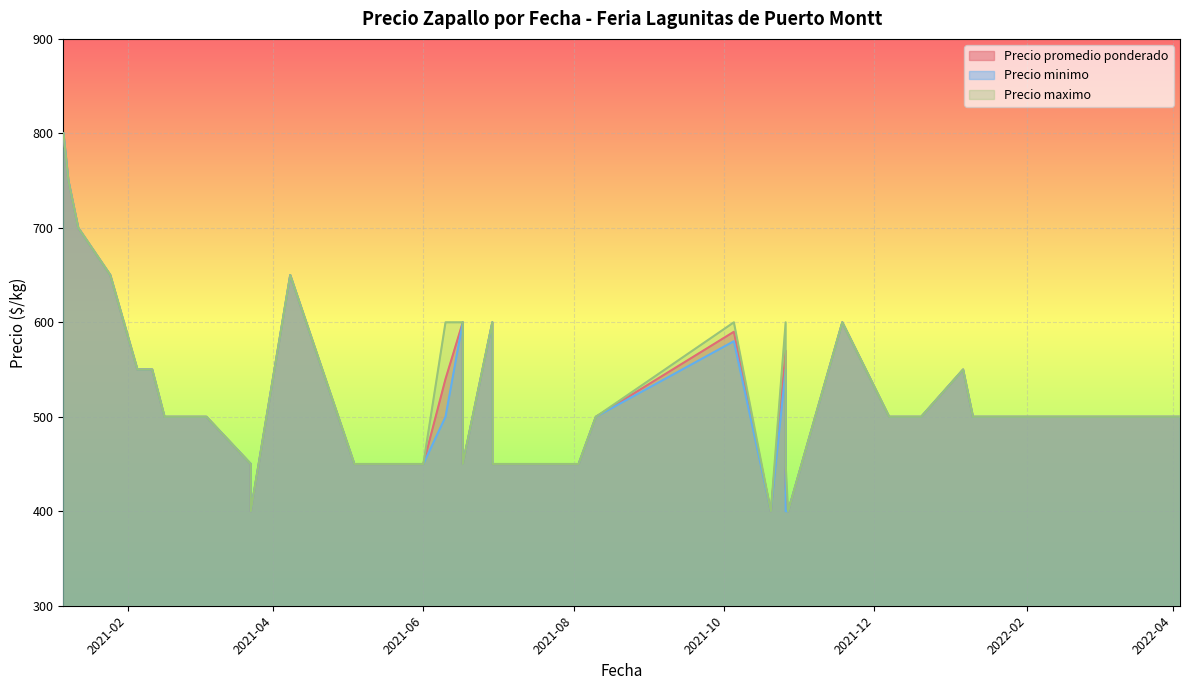

What is the value of the Precio minimo point at the 13th from the left?

450